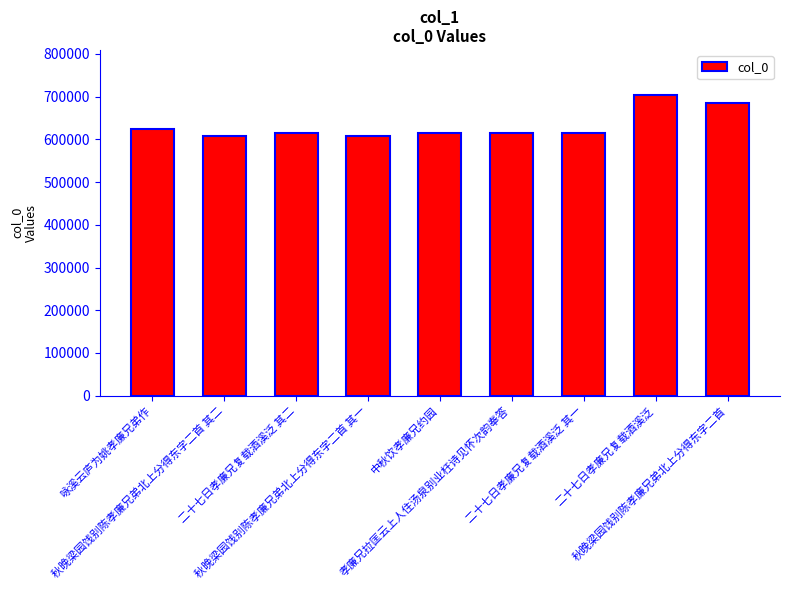

How many data points does each series have?

9